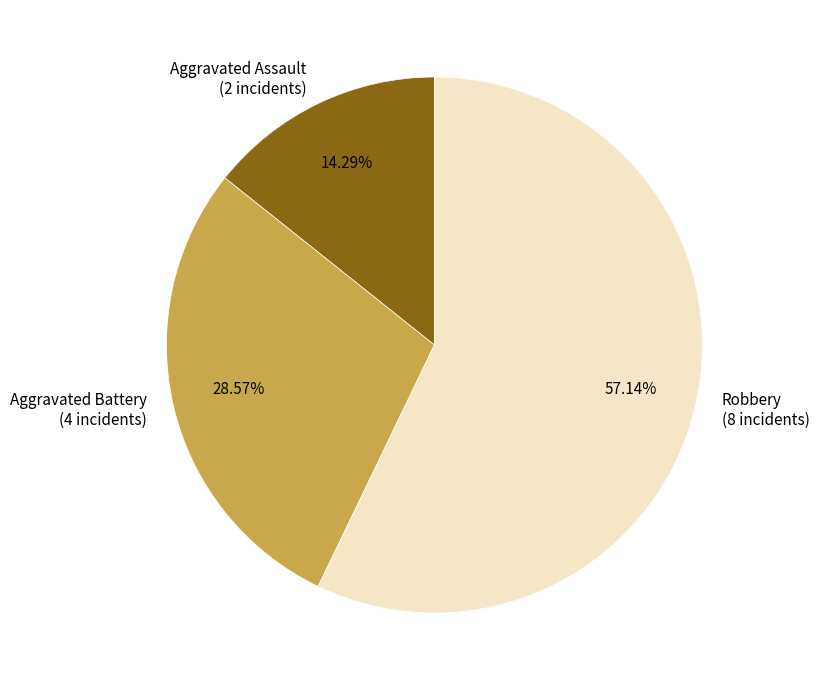

Count the number of slices in the pie.

3